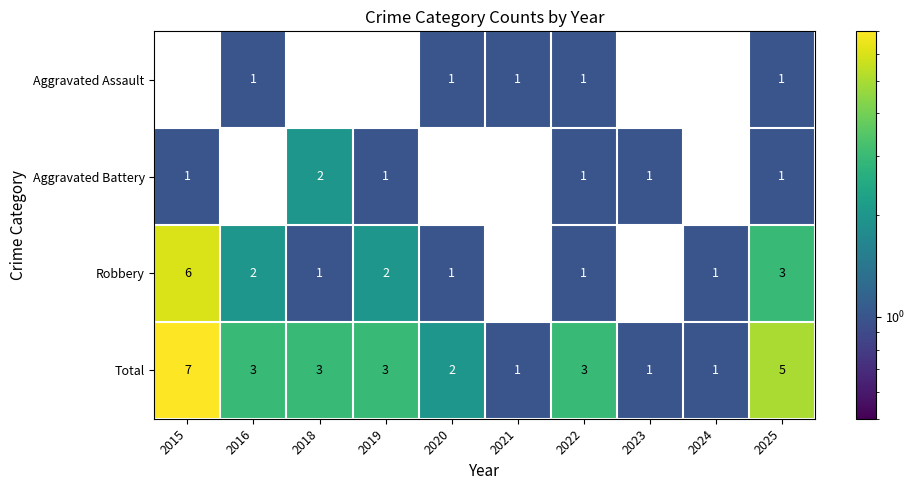

The Aggravated Battery series shows 2 at 2022. True or false?

False